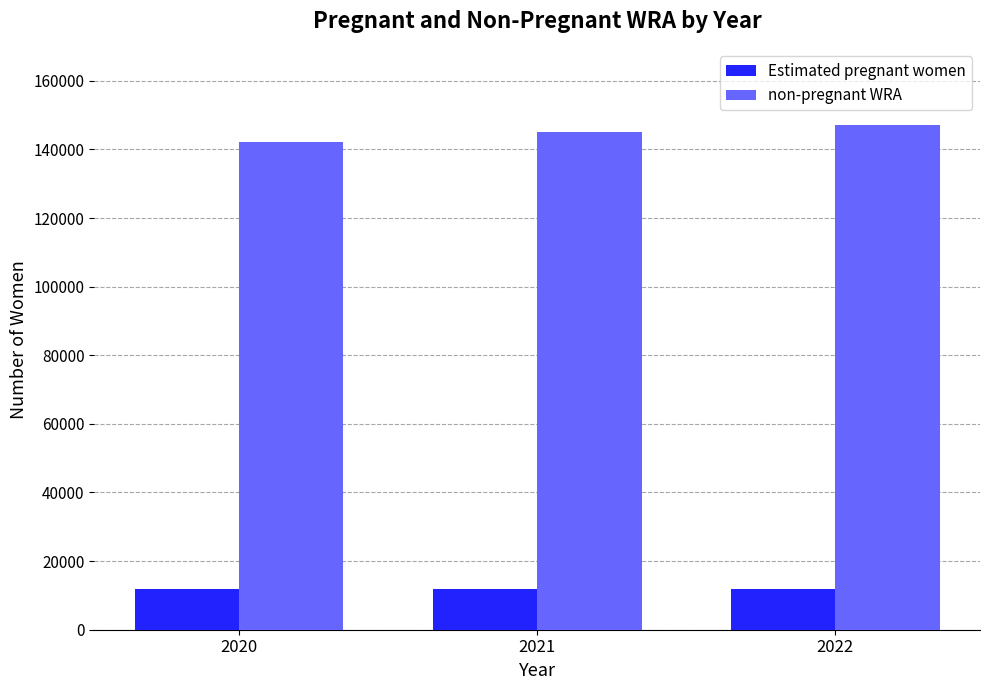

True or false: Estimated pregnant women has a value of 11770.6 at 2022.

True